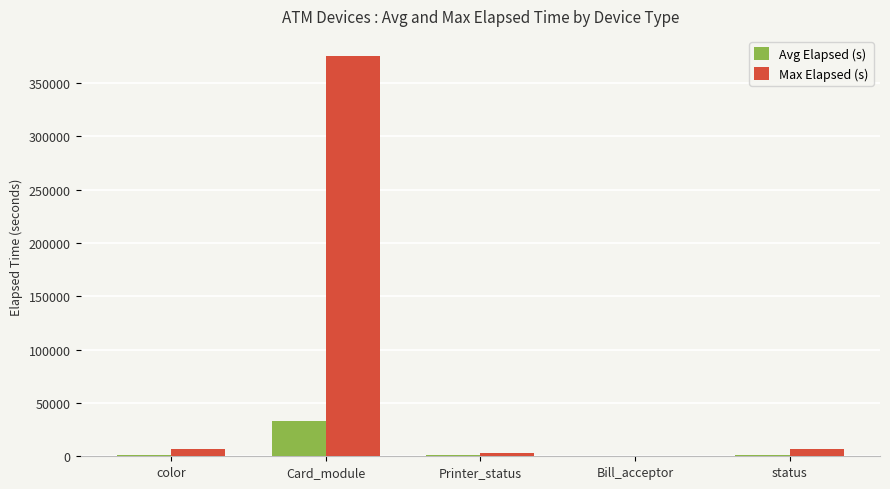

What is the maximum value shown in the chart?

375314